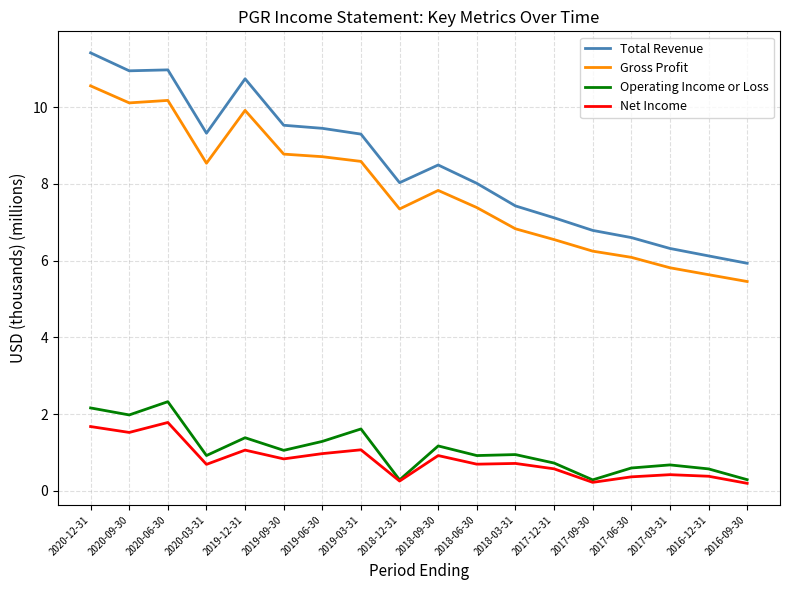

What position from the left is 2019-03-31?

8